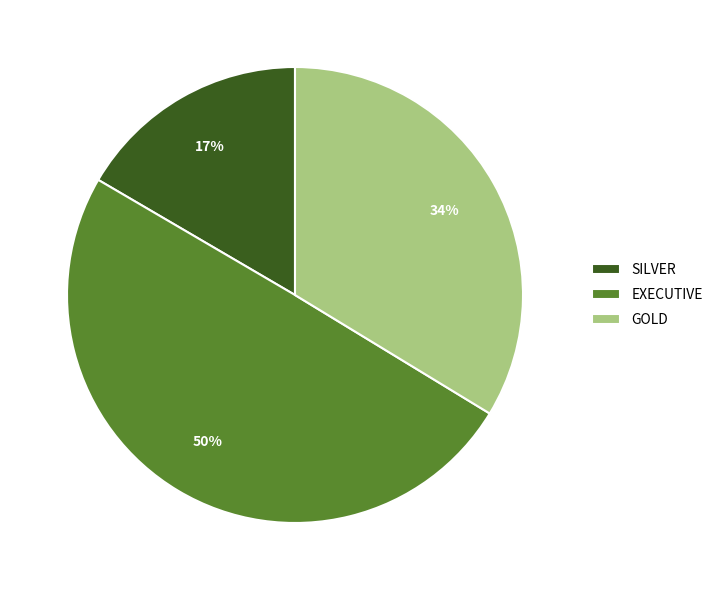

Rank the categories by value from lowest to highest.

SILVER, GOLD, EXECUTIVE